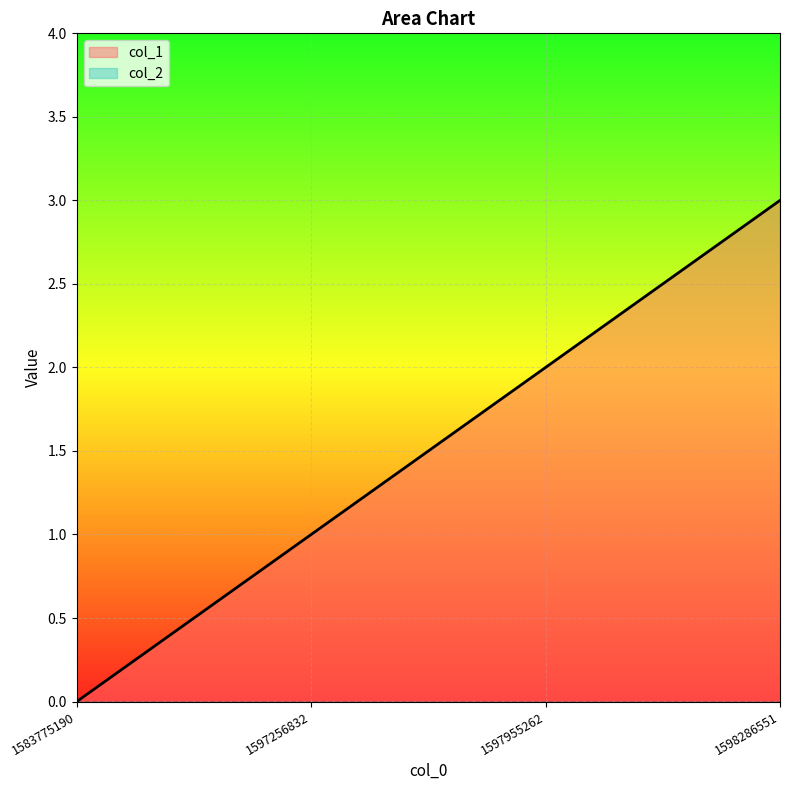

Reading left to right, what are all the values shown in this chart?

1583775190=0	1597256832=1	1597955262=2	1598286551=3